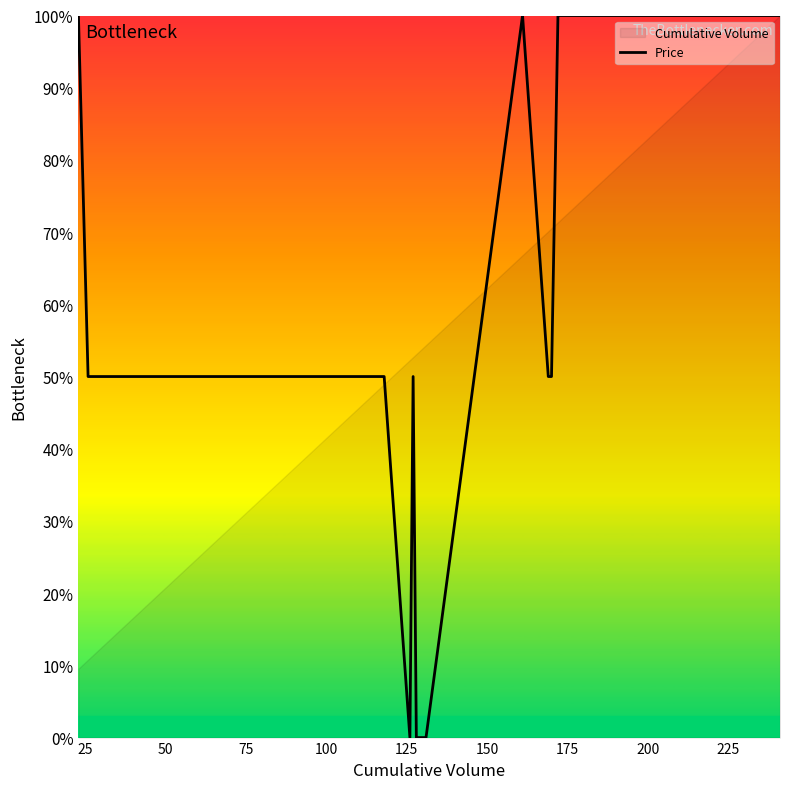

Does the chart have visible grid lines?

No